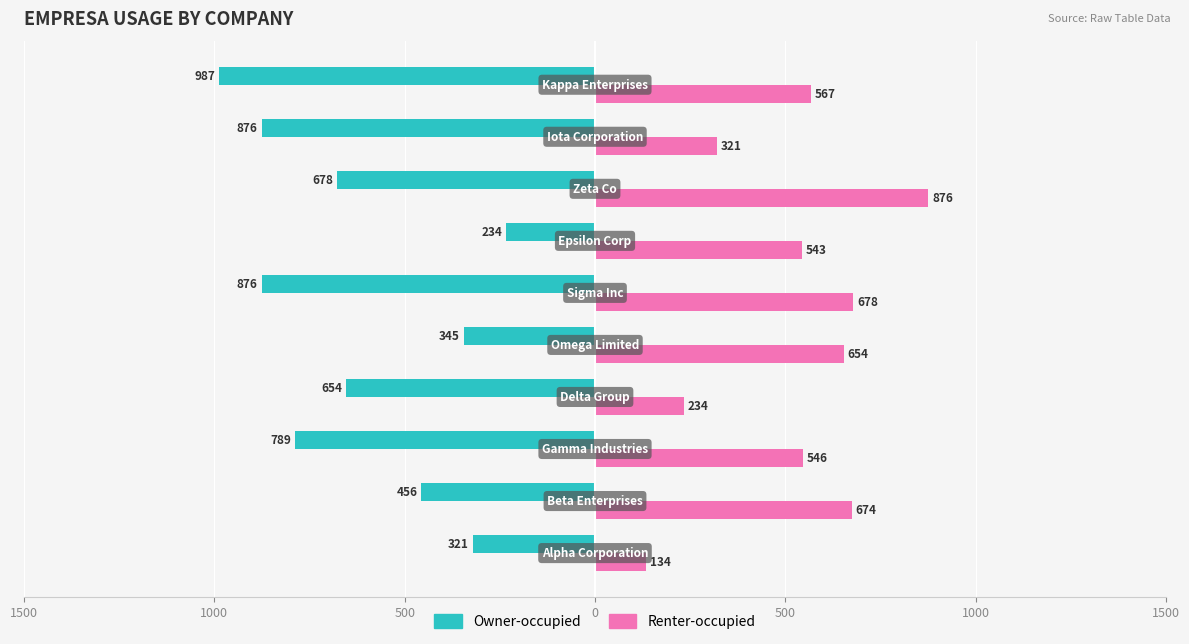

Reading left to right, transcribe all the data shown in this chart.

Owner-occupied: -321	-456	-789	-654	-345	-876	-234	-678	-876	-987
Renter-occupied: 134	674	546	234	654	678	543	876	321	567